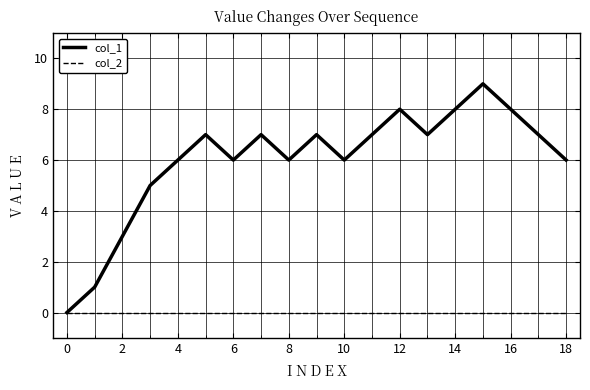

What is the maximum value shown in the chart?

9